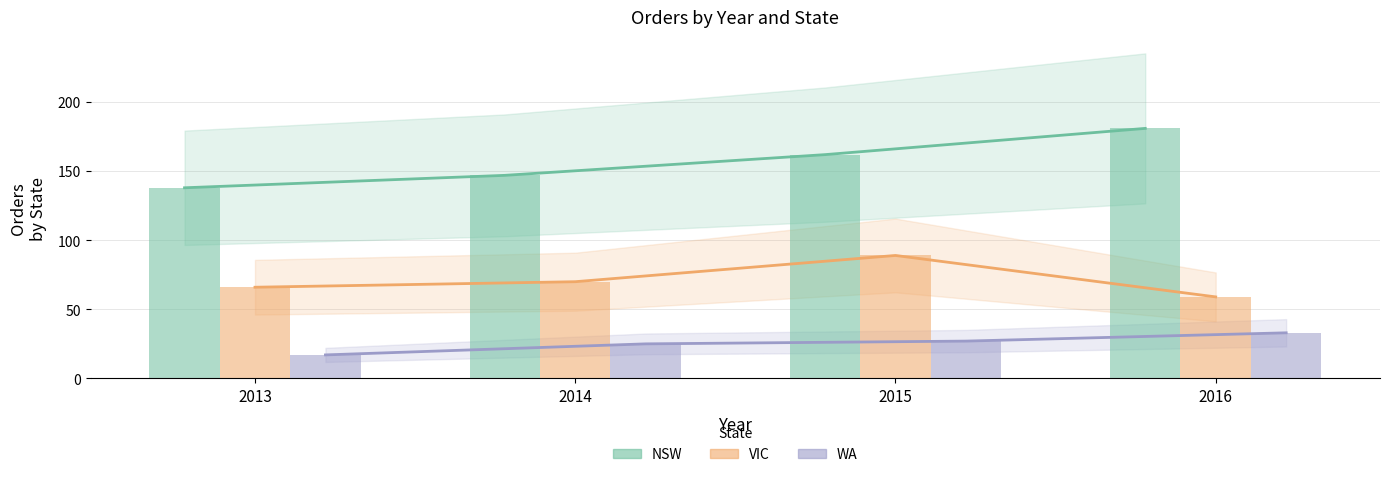

At 2016, list the series in order from smallest to largest.

WA, VIC, NSW